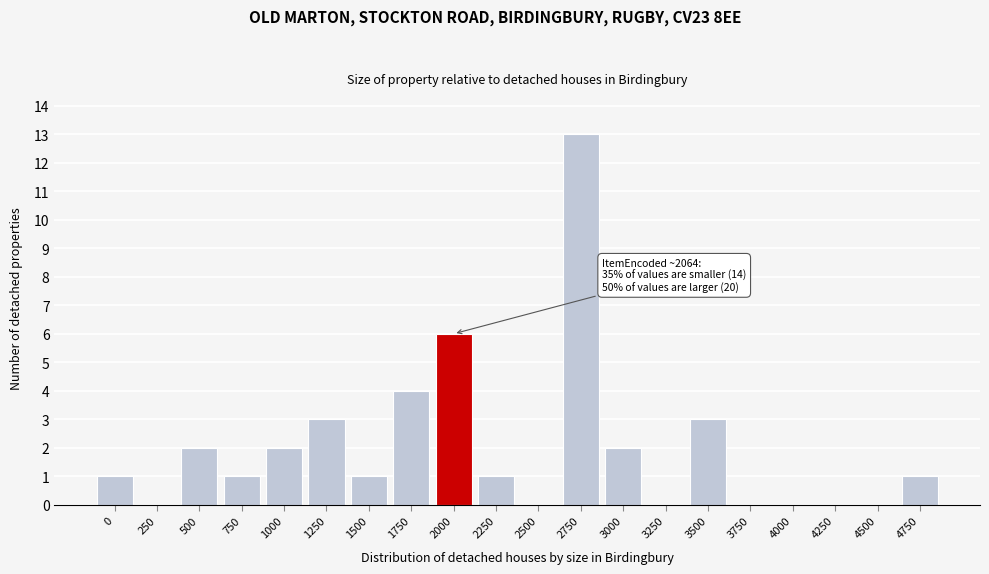

Reading left to right, extract all data points from this chart.

0=1	250=0	500=2	750=1	1000=2	1250=3	1500=1	1750=4	2000=6	2250=1	2500=0	2750=13	3000=2	3250=0	3500=3	3750=0	4000=0	4250=0	4500=0	4750=1